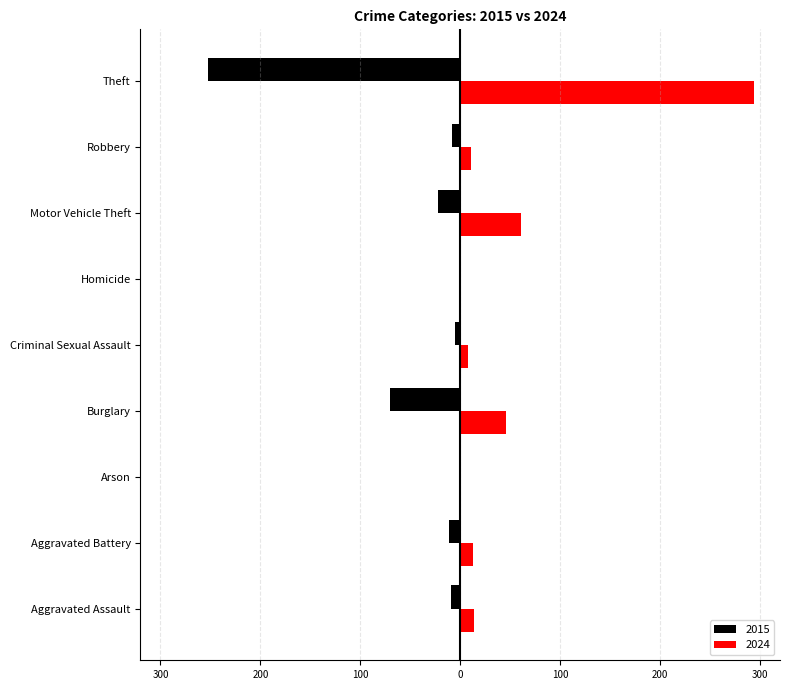

What are all the series names shown in the legend?

2015, 2024